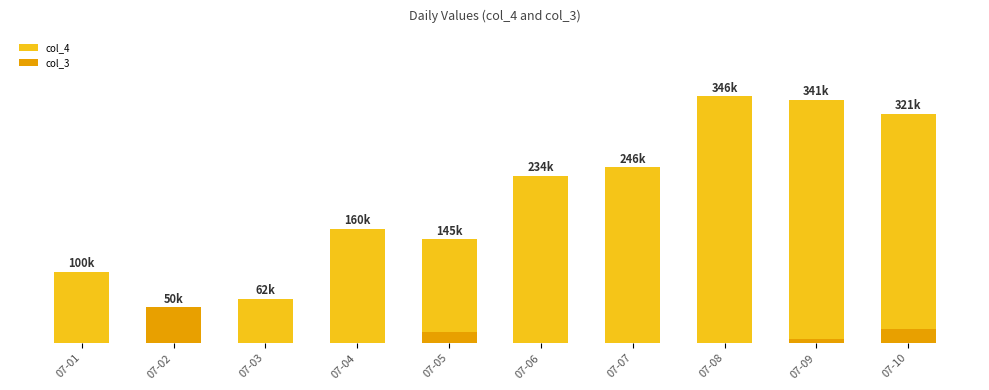

Is the value of col_4 at 07-08 greater than the value of col_3 at 07-09?

Yes